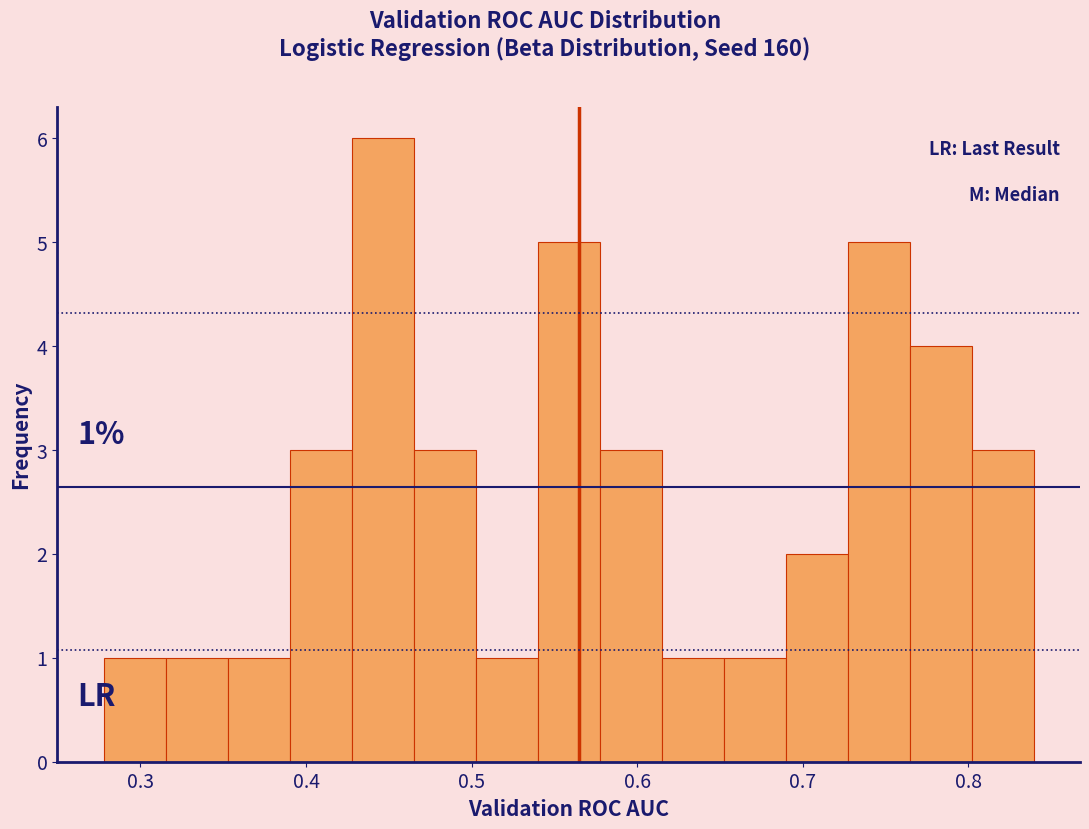

Around what value on the x-axis is the tallest bar? Give the approximate position of its centre, as read against the axis.

0.45